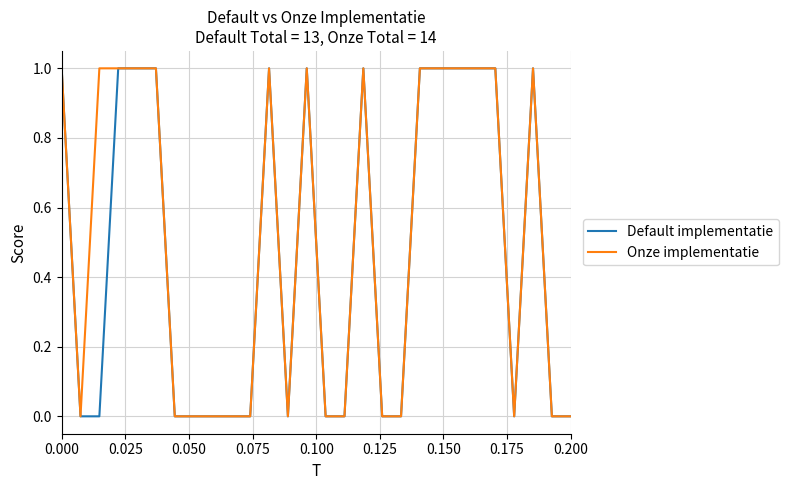

Does the chart display data point markers on the line(s)?

No